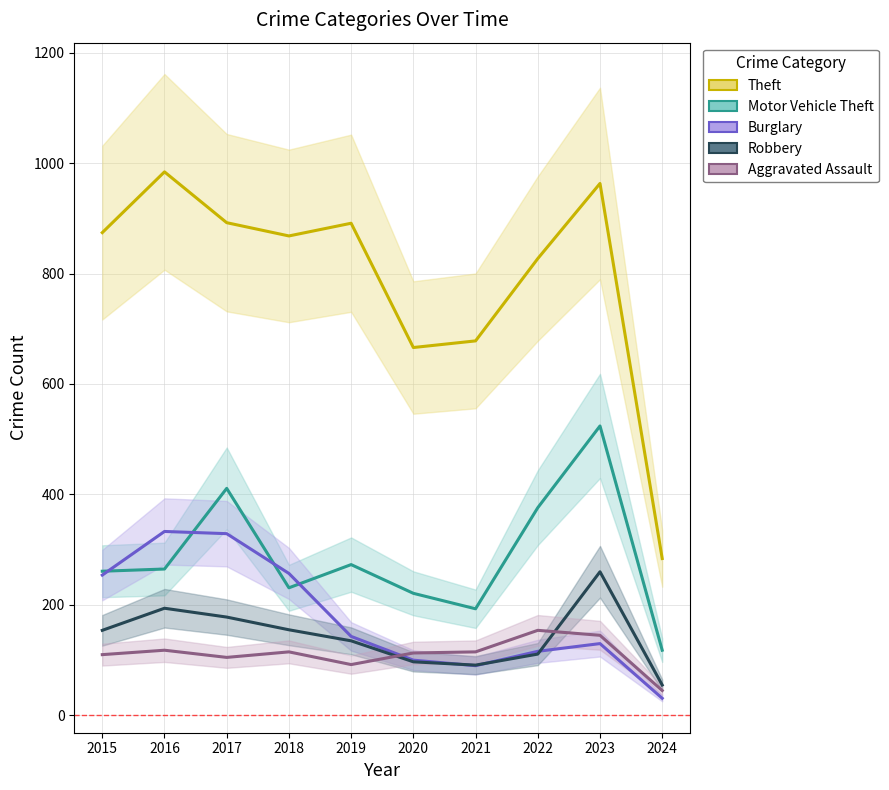

What is the value of the Motor Vehicle Theft point at the 1st from the left?

261